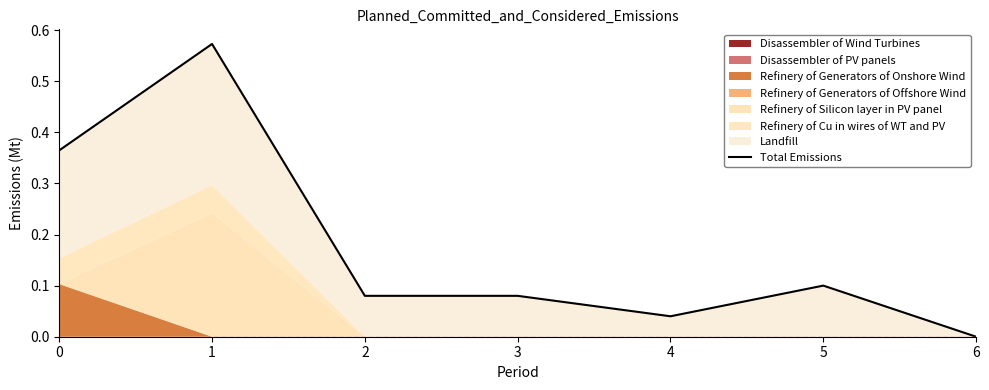

List the labels in order of value, smallest first.

6, 4, 2, 3, 5, 0, 1